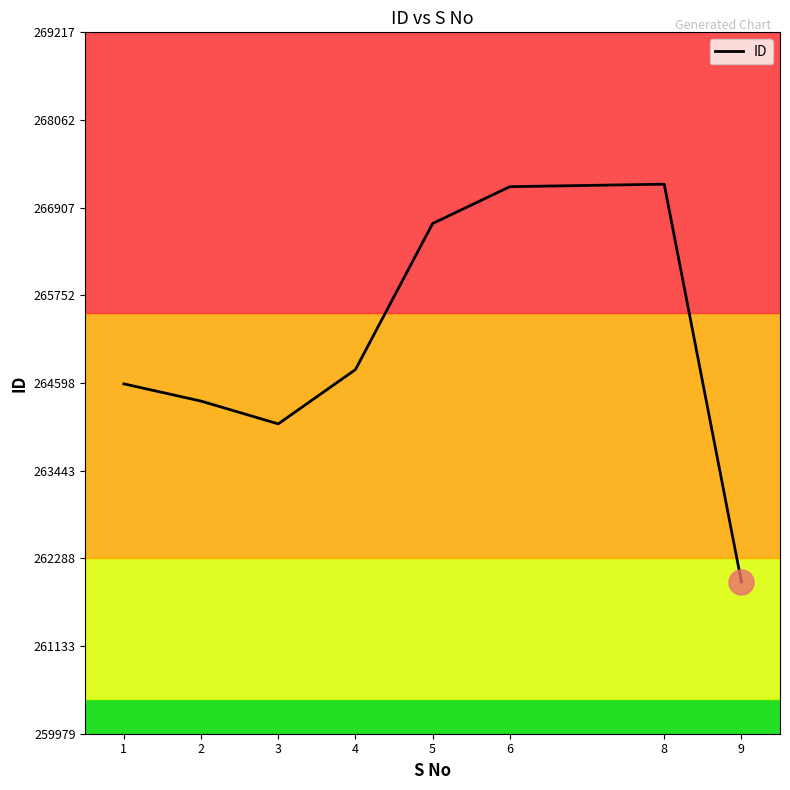

How many categories are shown in the chart?

8